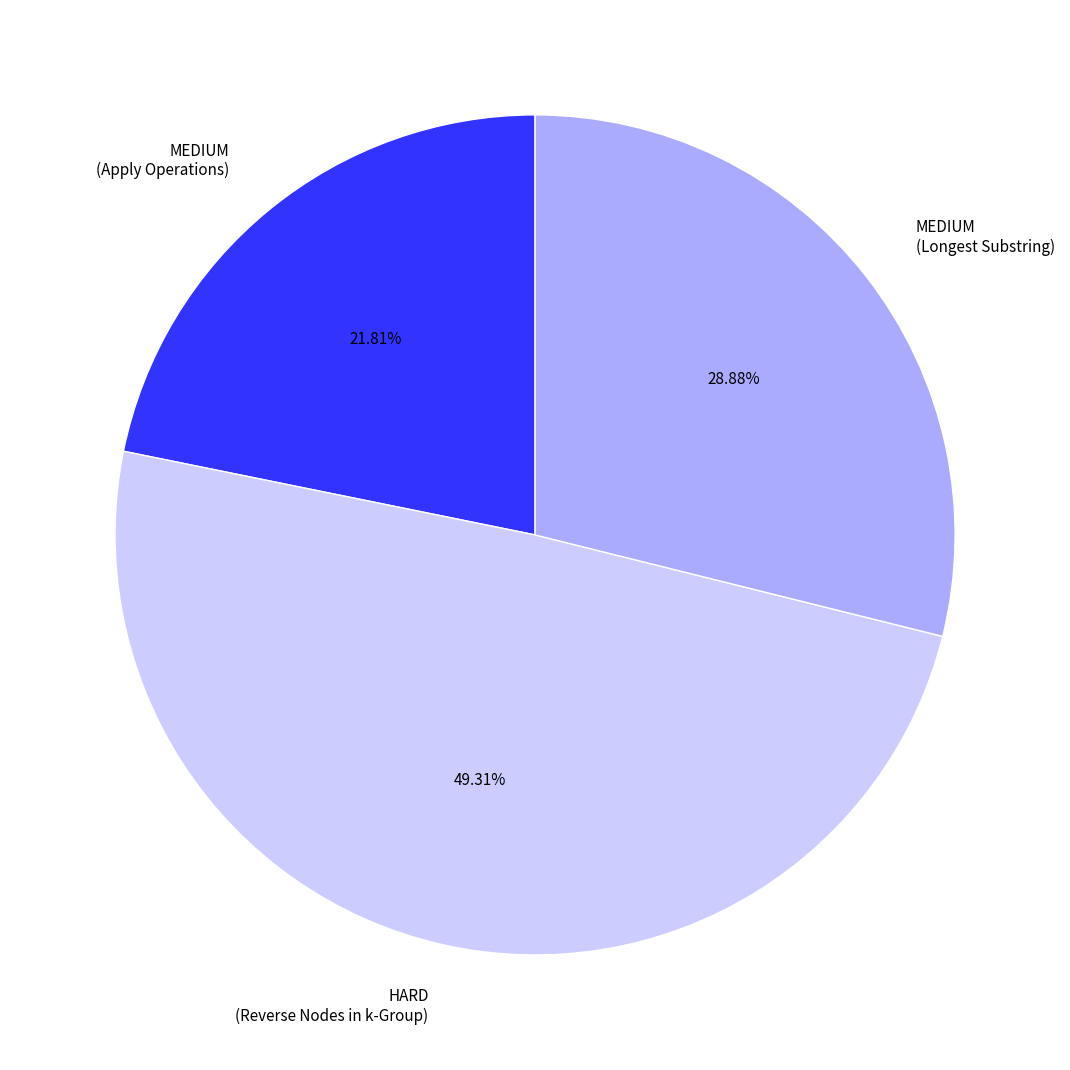

Combined, do HARD (Reverse Nodes in k-Group) and MEDIUM (Apply Operations) account for over 50%?

Yes